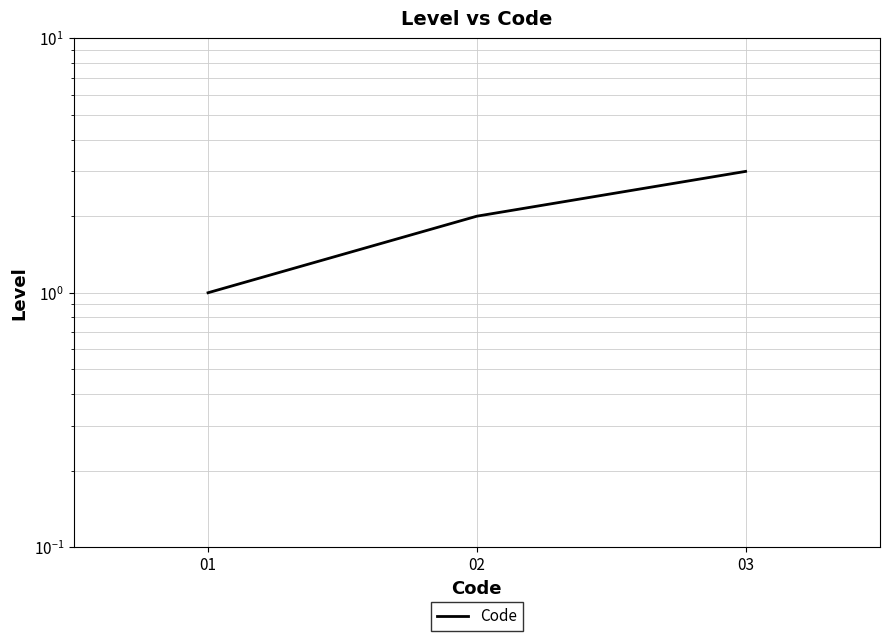

What is the sum of the values at 03 and 02?

5